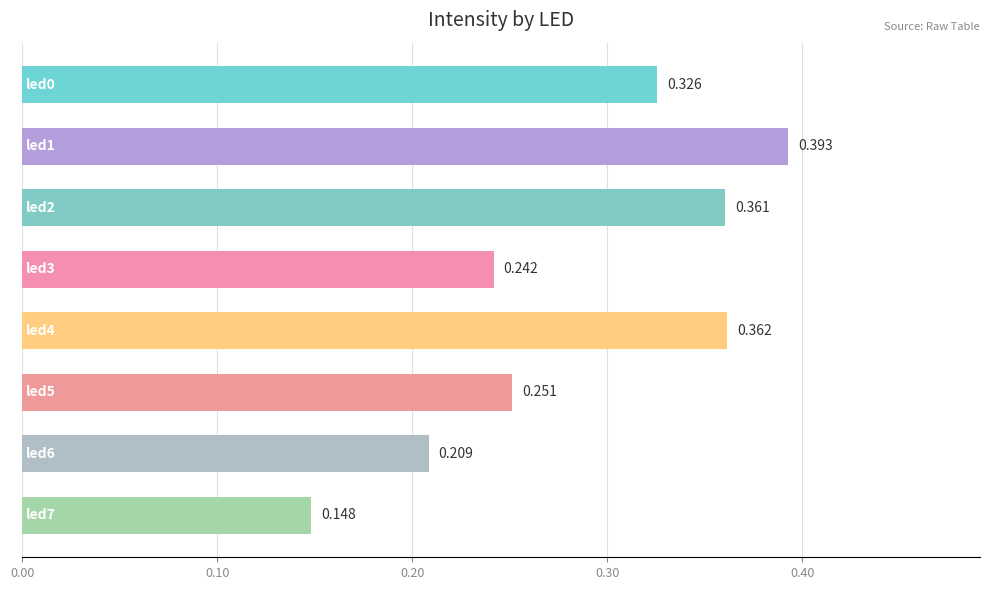

How many categories are shown in the chart?

8